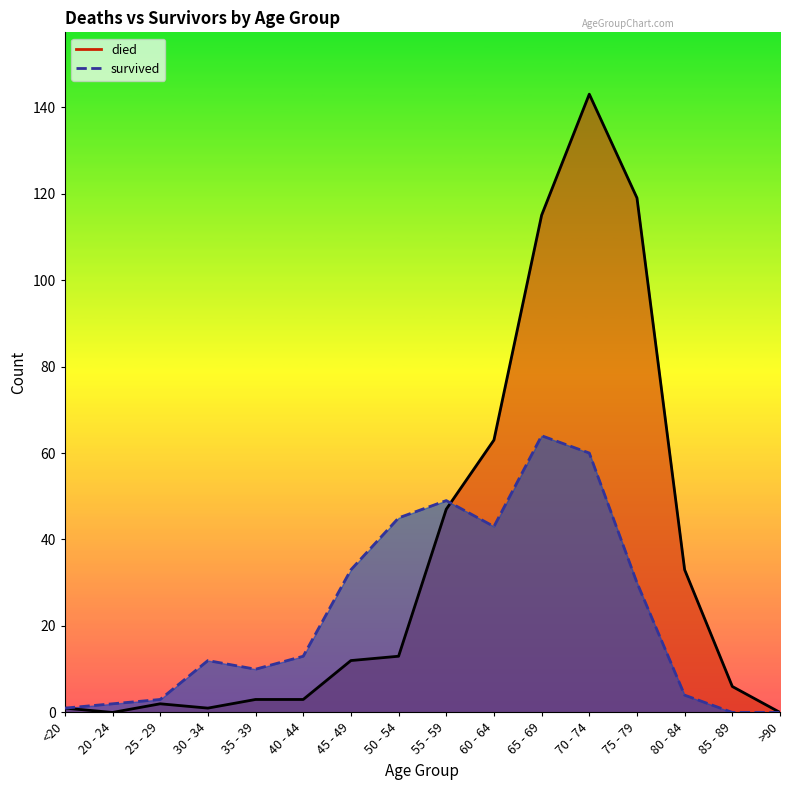

Reading left to right, transcribe all the data shown in this chart.

died: 1	0	2	1	3	3	12	13	47	63	115	143	119	33	6	0
survived: 1	2	3	12	10	13	33	45	49	43	64	60	30	4	0	0